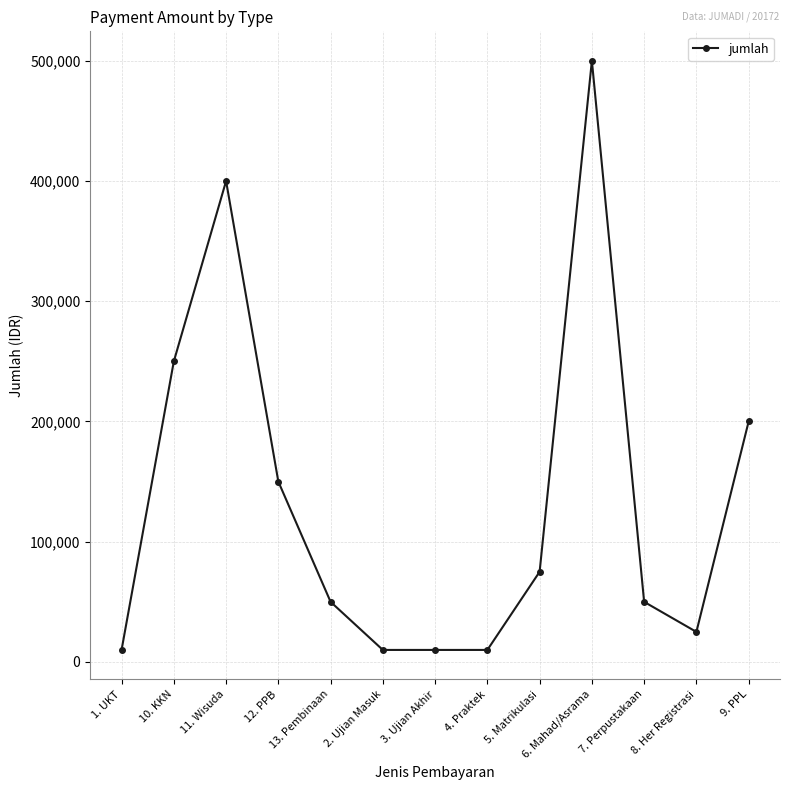

Reading left to right, list all the values displayed in this chart.

10000	250000	400000	150000	50000	10000	10000	10000	75000	500000	50000	25000	200000